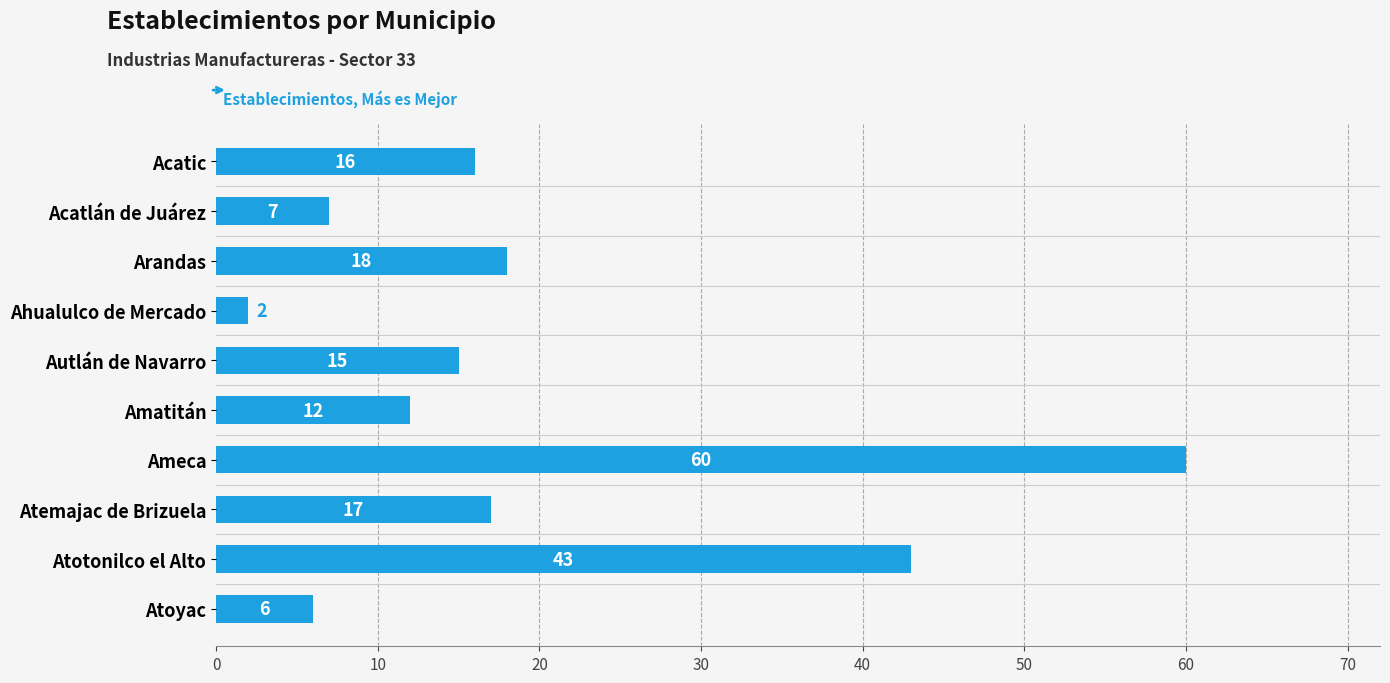

Rank the categories by value from lowest to highest.

Ahualulco de Mercado, Atoyac, Acatlán de Juárez, Amatitán, Autlán de Navarro, Acatic, Atemajac de Brizuela, Arandas, Atotonilco el Alto, Ameca